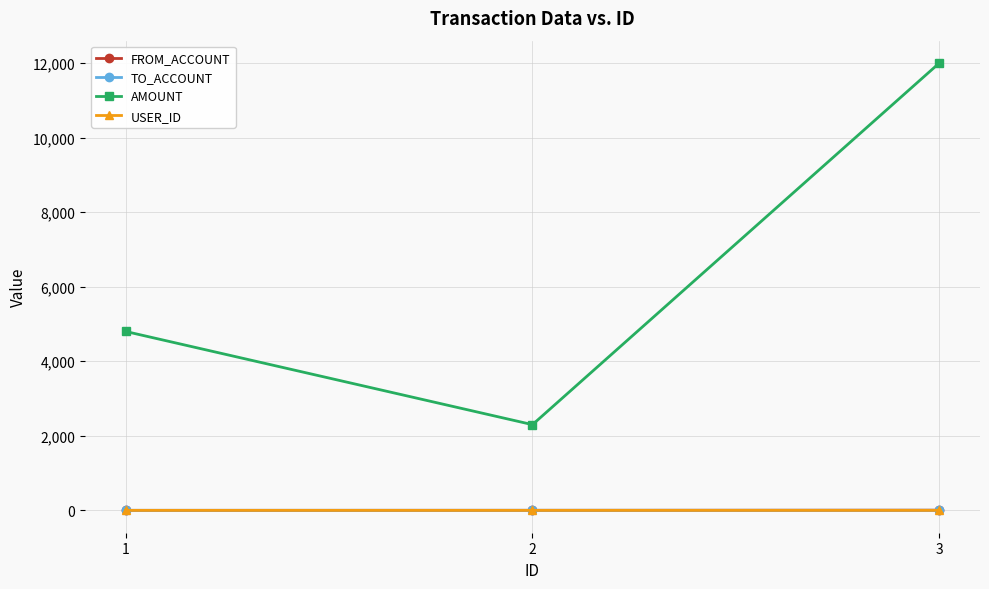

List the labels in order of AMOUNT value, smallest first.

2, 1, 3